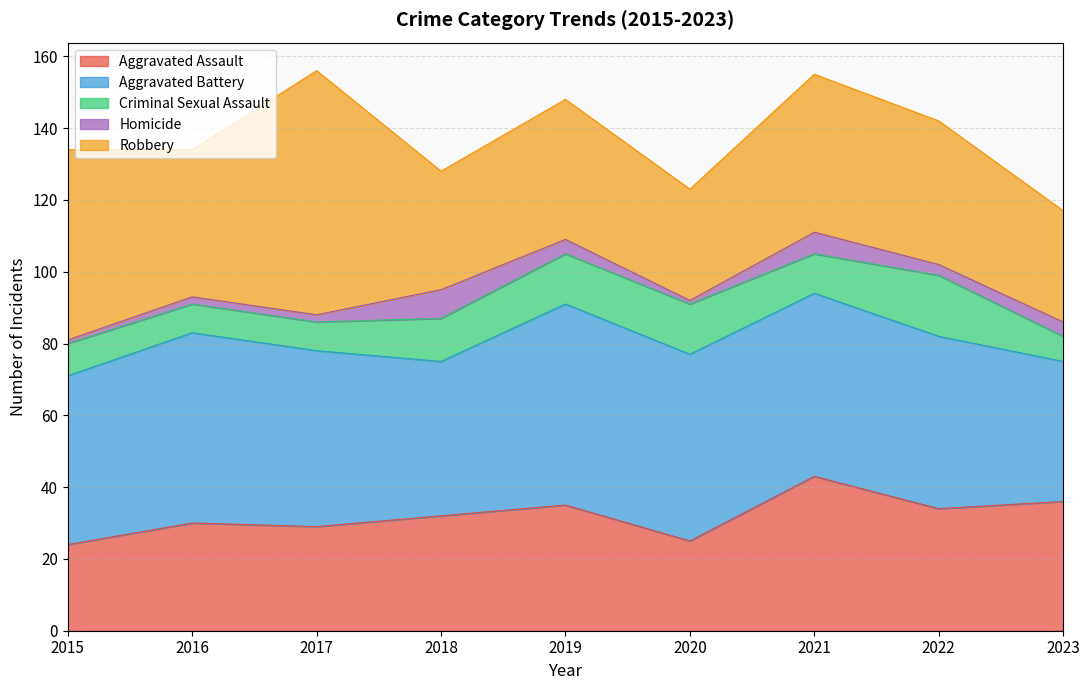

How many data points in Aggravated Battery are less than 49?

4